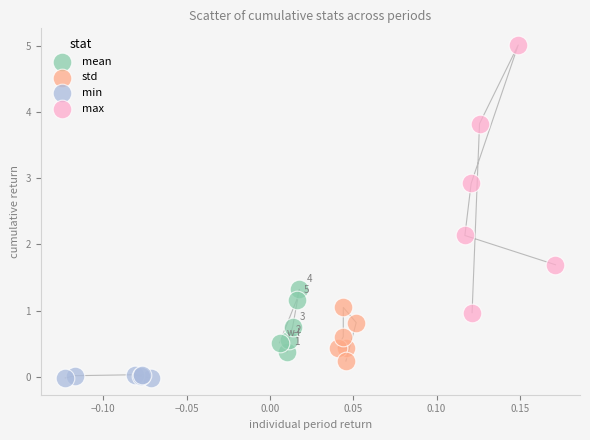

Which series reaches the minimum Y coordinate?

min